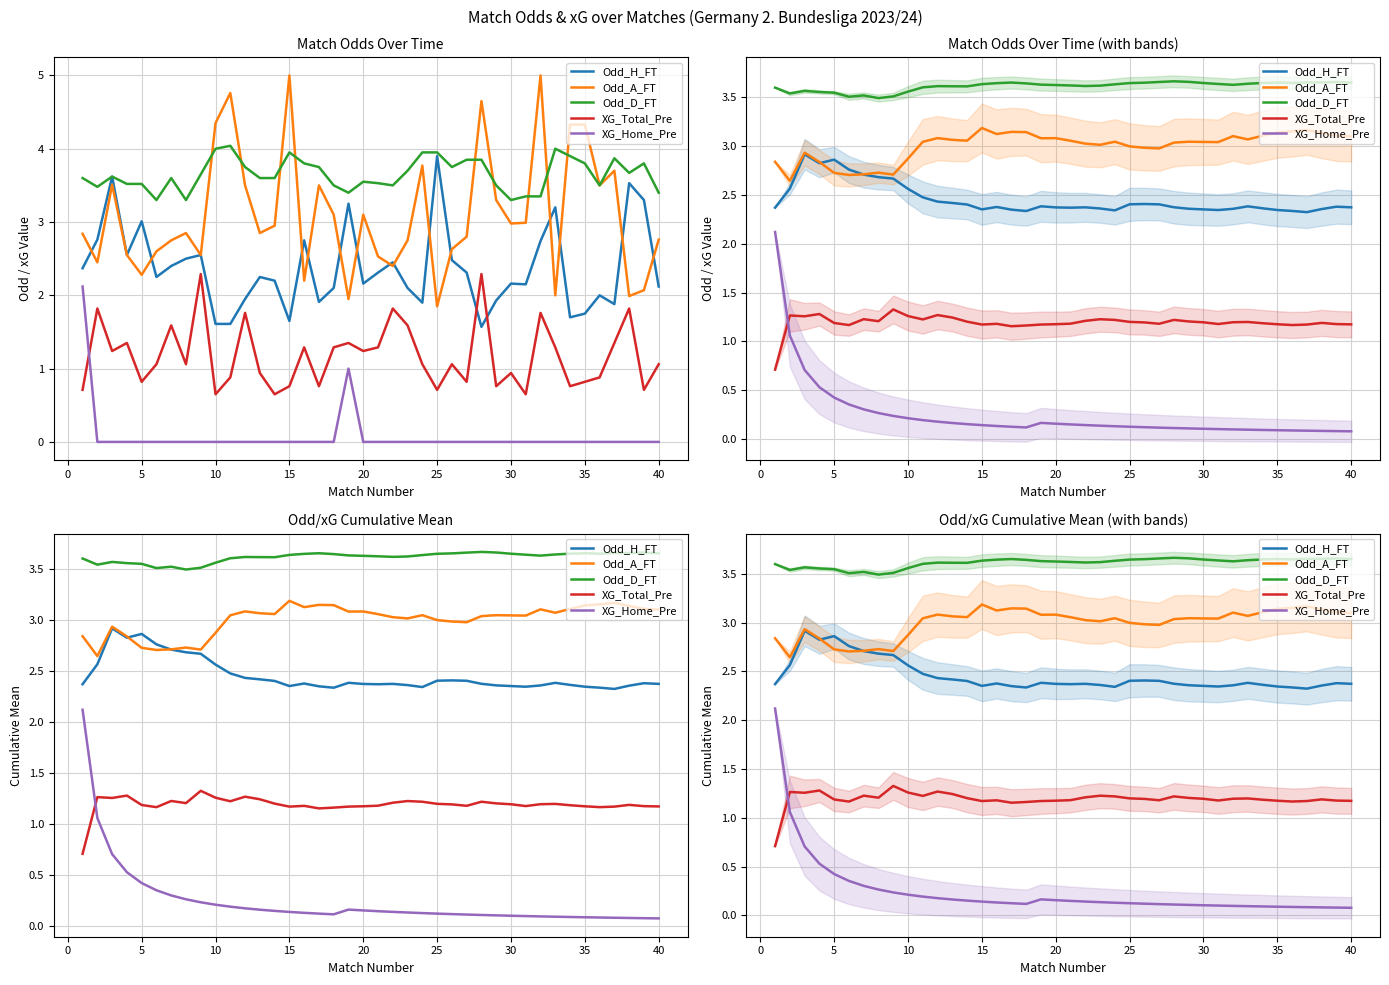

Does the chart display data point markers on the line(s)?

No